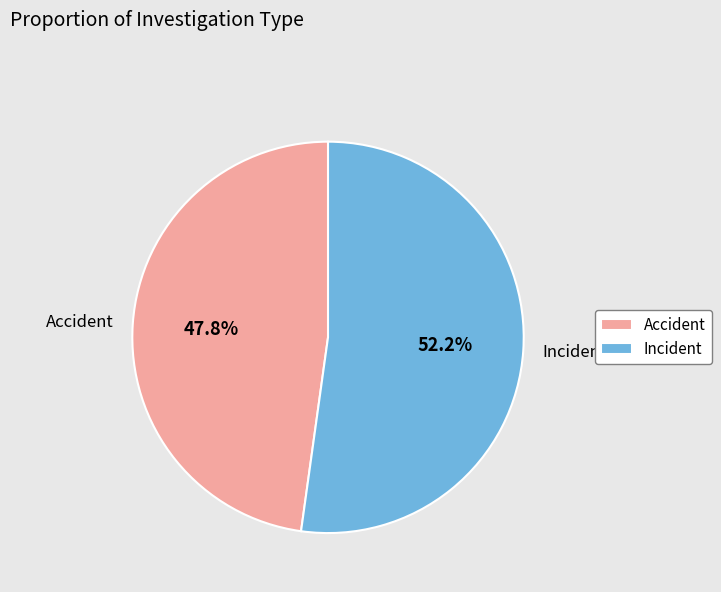

True or false: Incident accounts for 44% of the total.

False